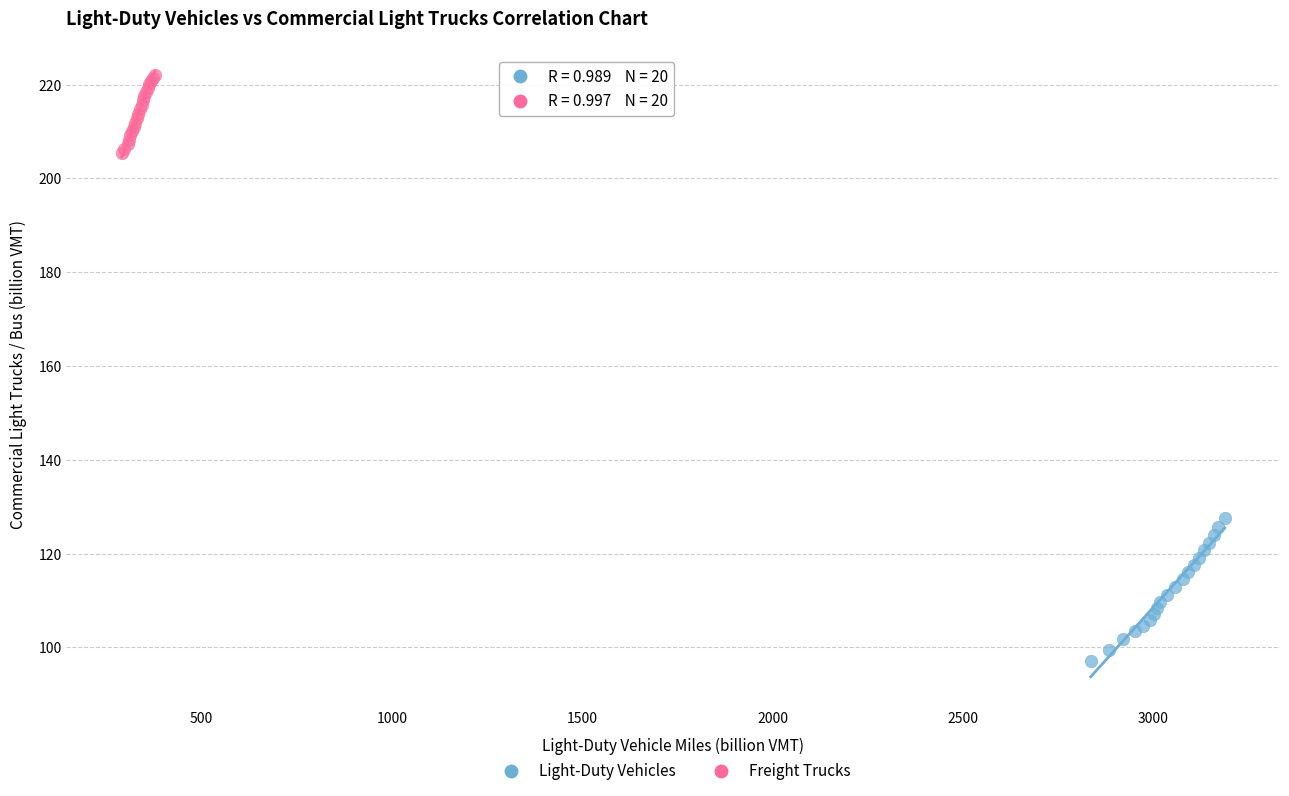

Which series contains the lowest Y value?

Light-Duty Vehicles